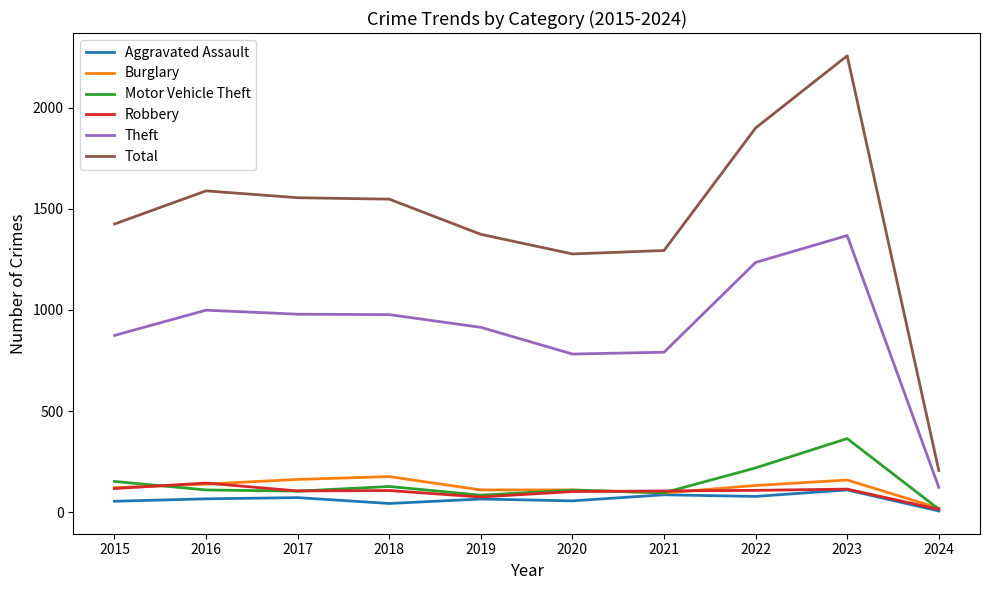

In Total, how many points are lower than both neighbors (excluding endpoints)?

1